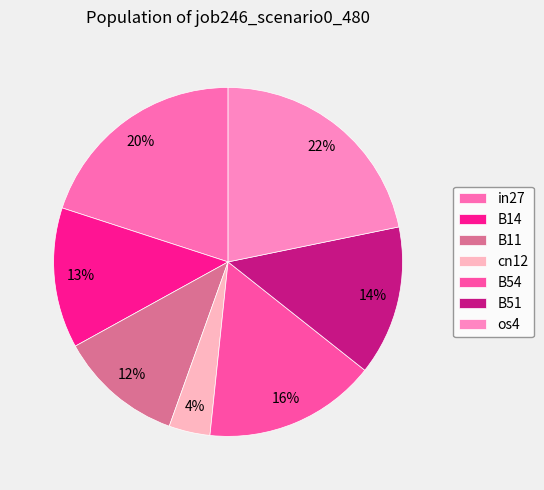

To the nearest percent, what is the difference between the cn12 and B11 slice percentages?

8%